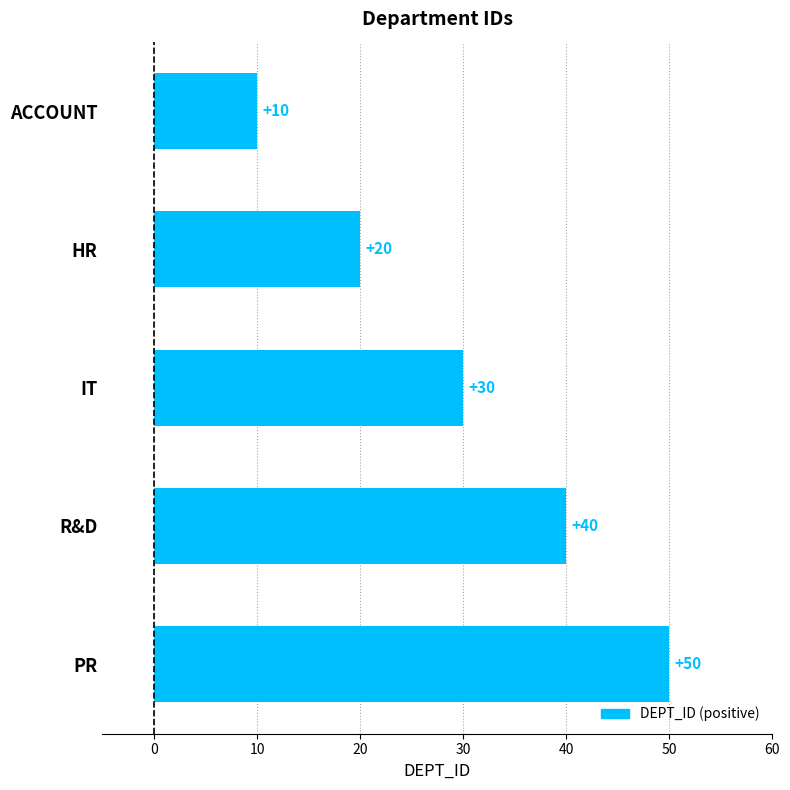

Reading top to bottom, what are all the values shown in this chart?

ACCOUNT=10	HR=20	IT=30	R&D=40	PR=50